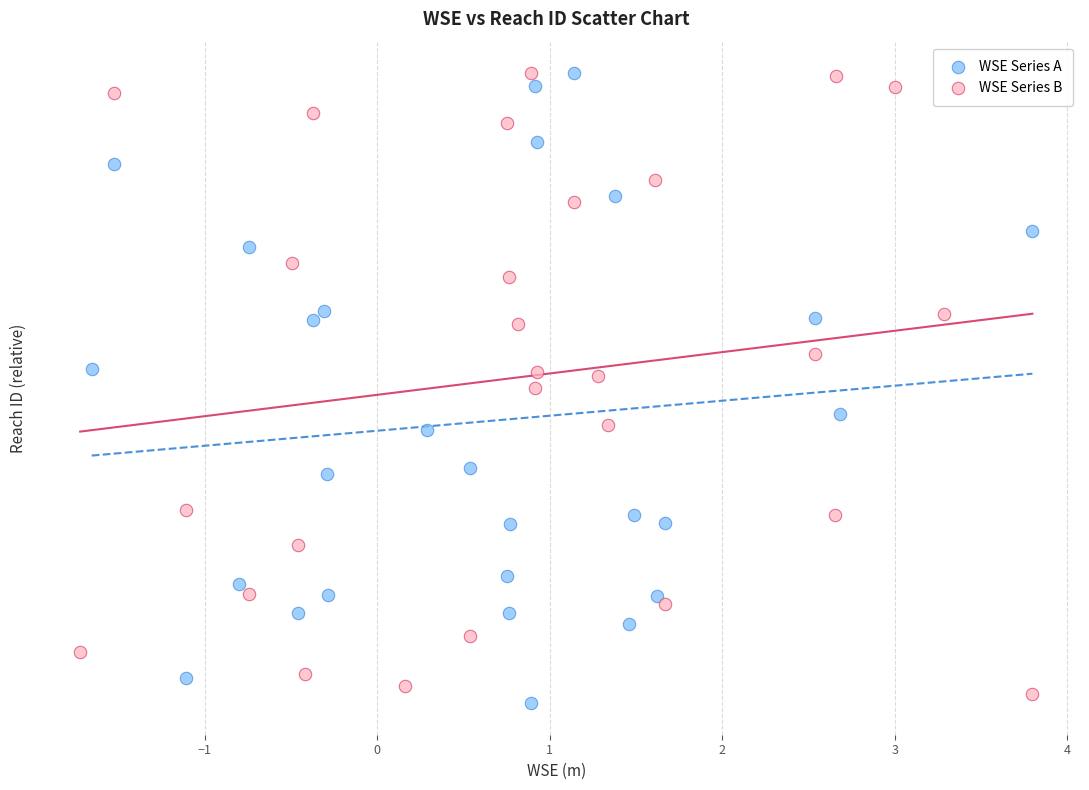

Which series reaches the minimum Y coordinate?

WSE Series A